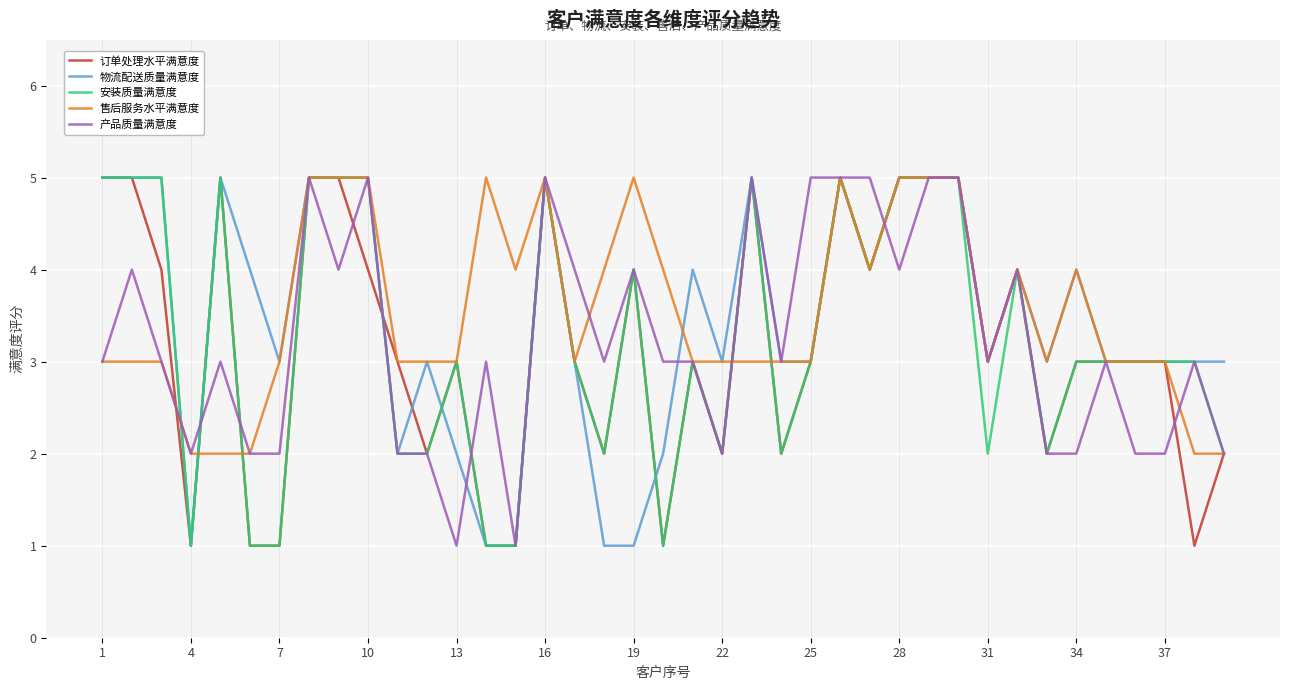

What is the maximum value for 订单处理水平满意度?

5